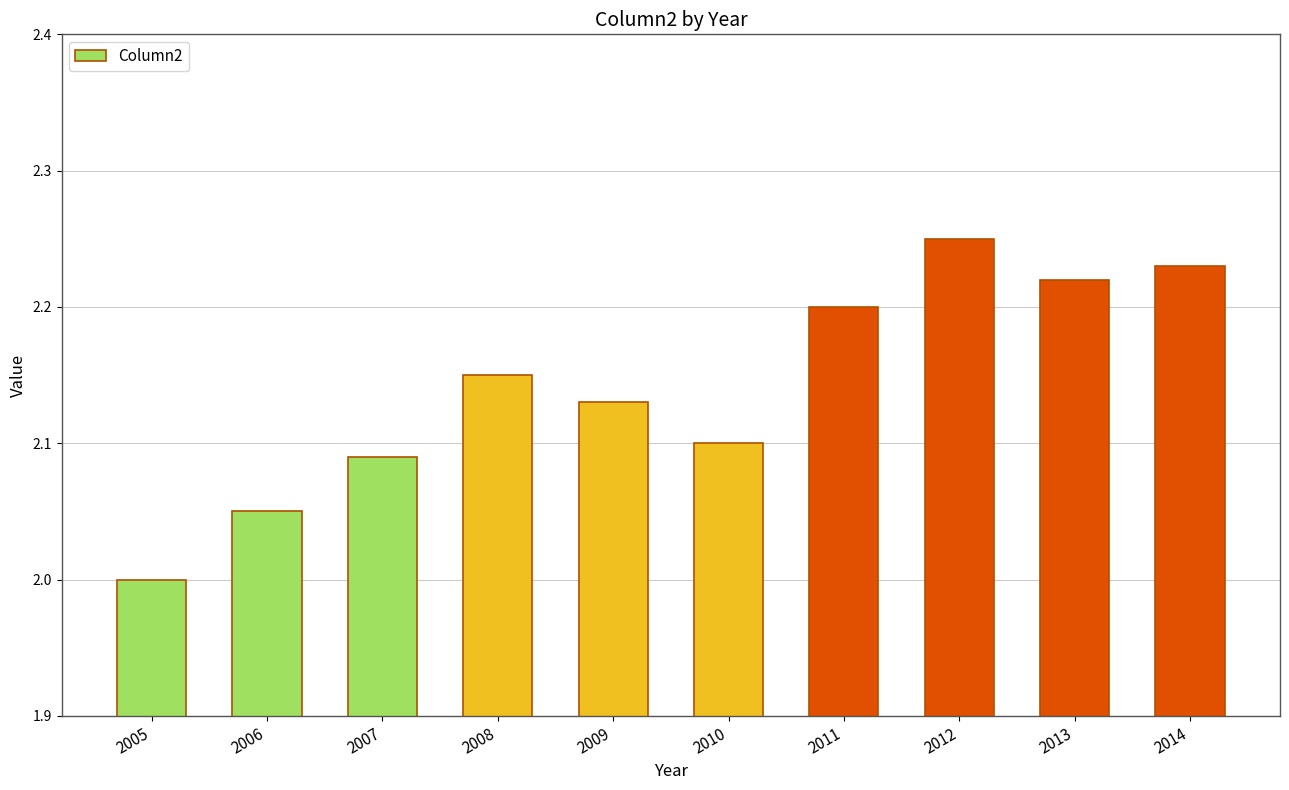

Approximately how many times larger is the value at 2007 compared to 2008?

1.0